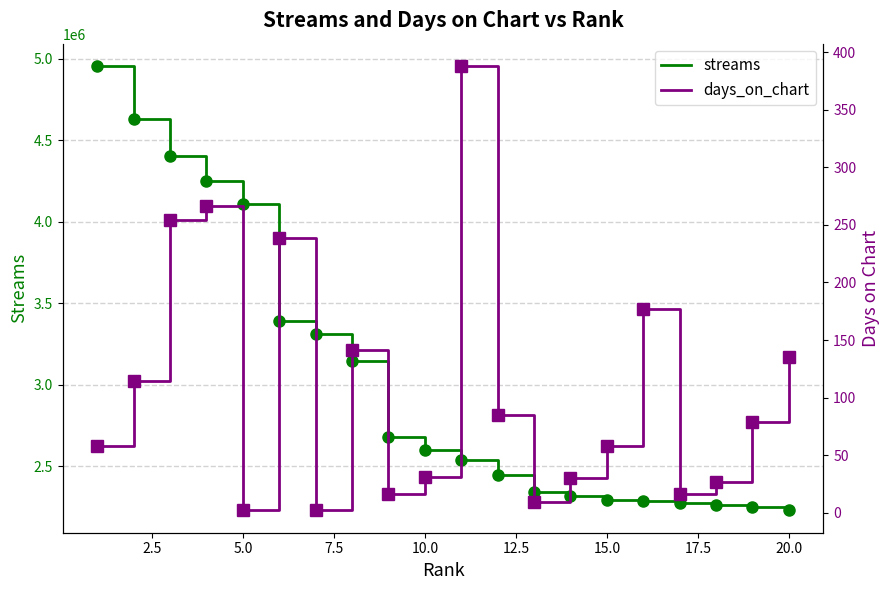

How many values in the streams series exceed 2599748?

9